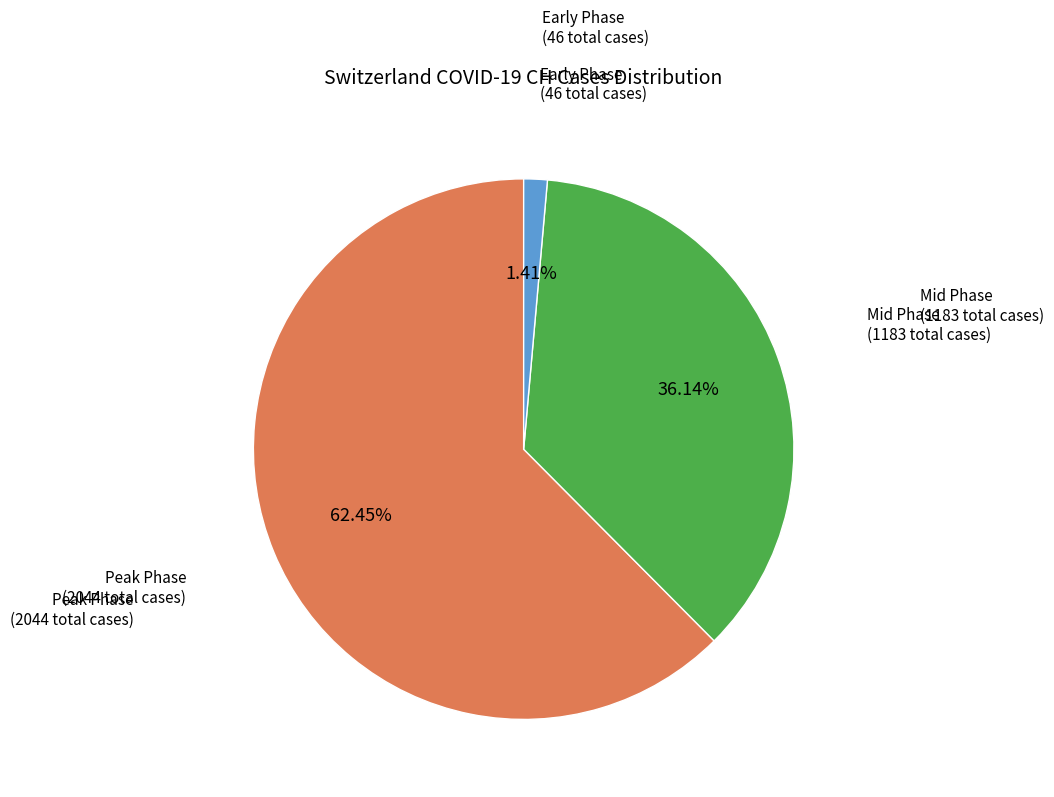

Combined, do Early Phase (46 total cases) and Mid Phase (1183 total cases) account for over 50%?

No